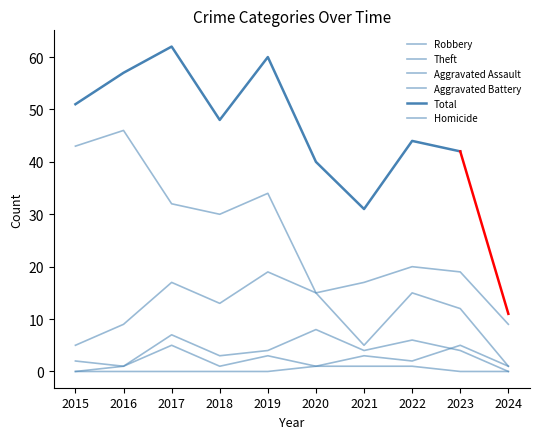

How many Aggravated Battery values are between 2 and 6?

6